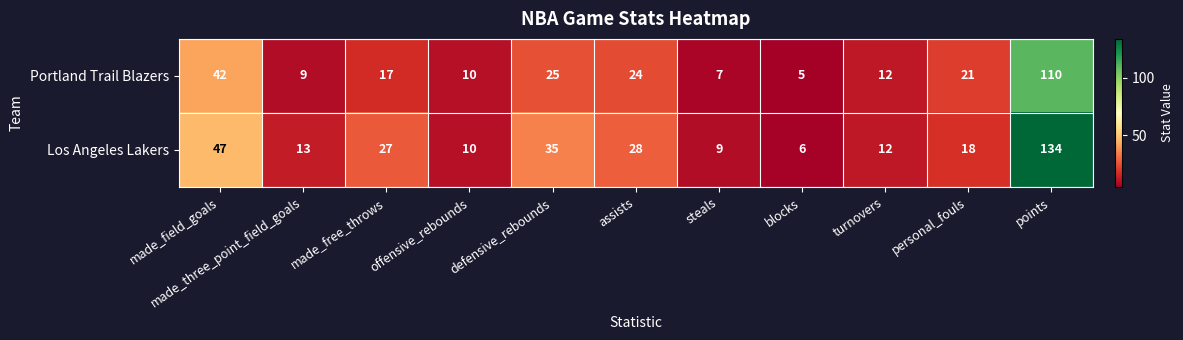

At which category is the sum across all series the highest?

points